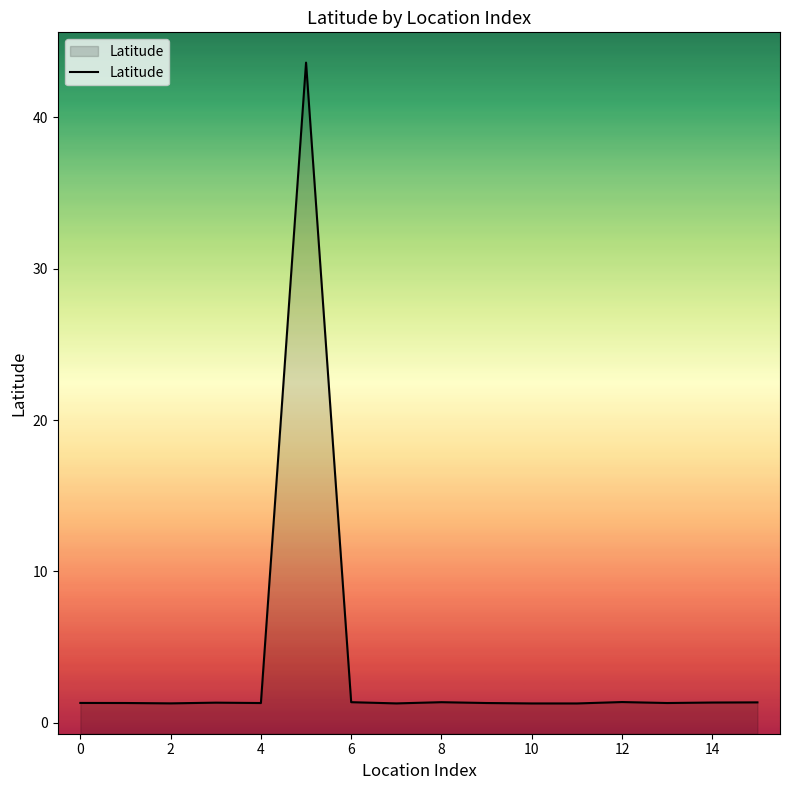

The chart shows a value of 1.3 at 10. True or false?

True